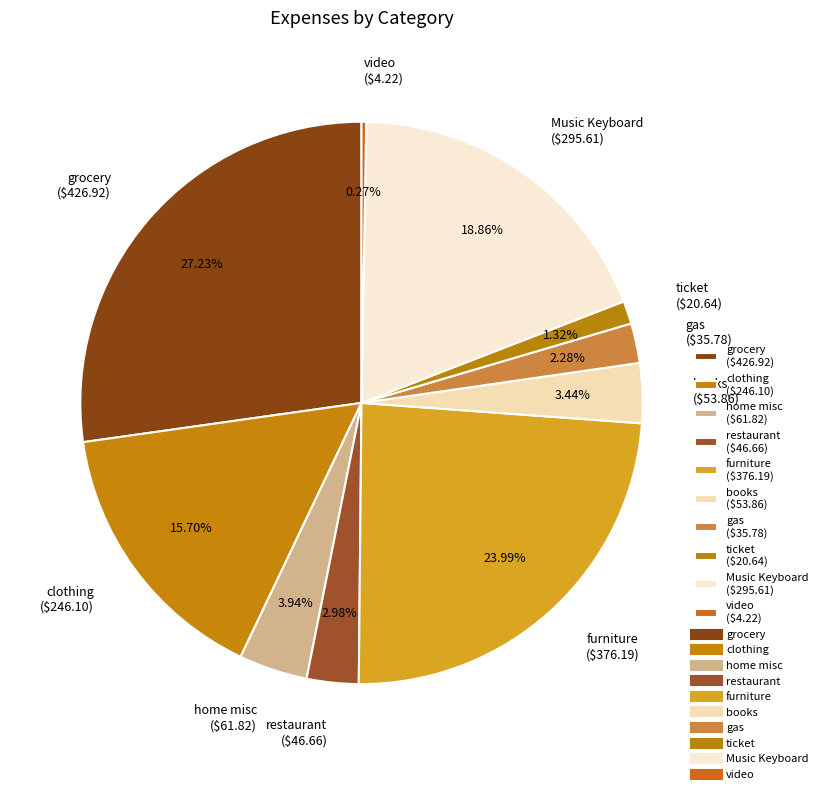

The books slice represents 14% of the pie. True or false?

False